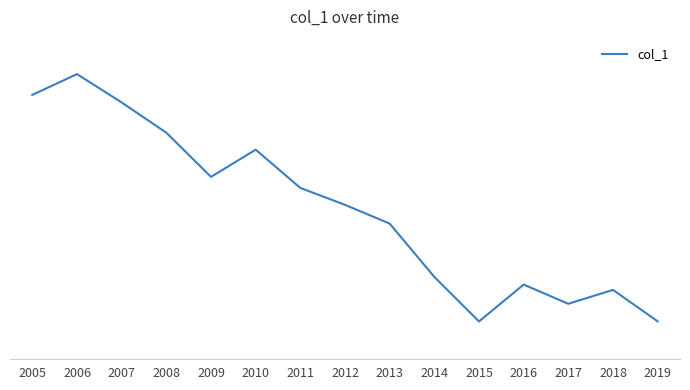

List the labels in order of value, smallest first.

2015, 2019, 2017, 2018, 2016, 2014, 2013, 2012, 2011, 2009, 2010, 2008, 2007, 2005, 2006